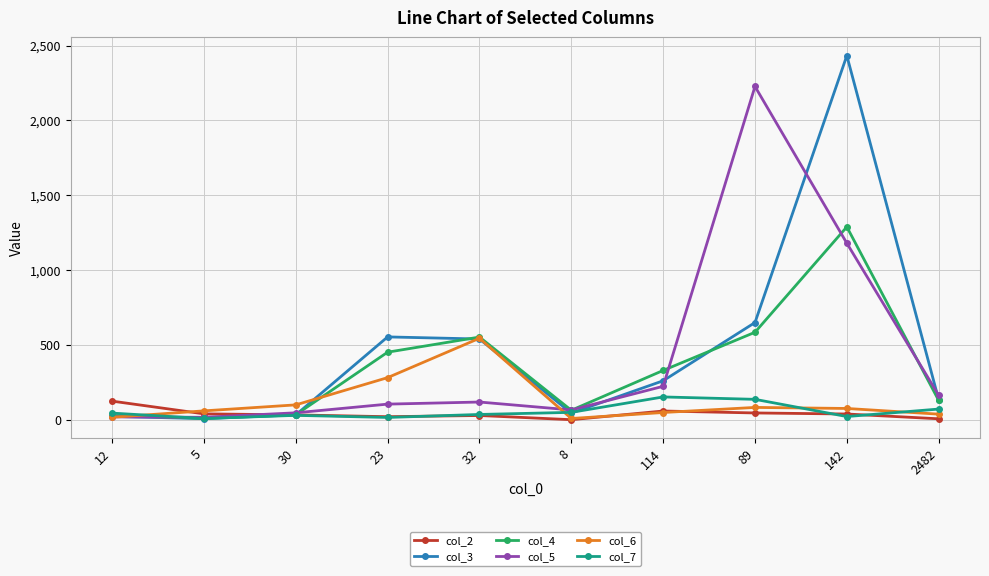

Is the value of col_4 at 30 greater than the value of col_2 at 12?

No